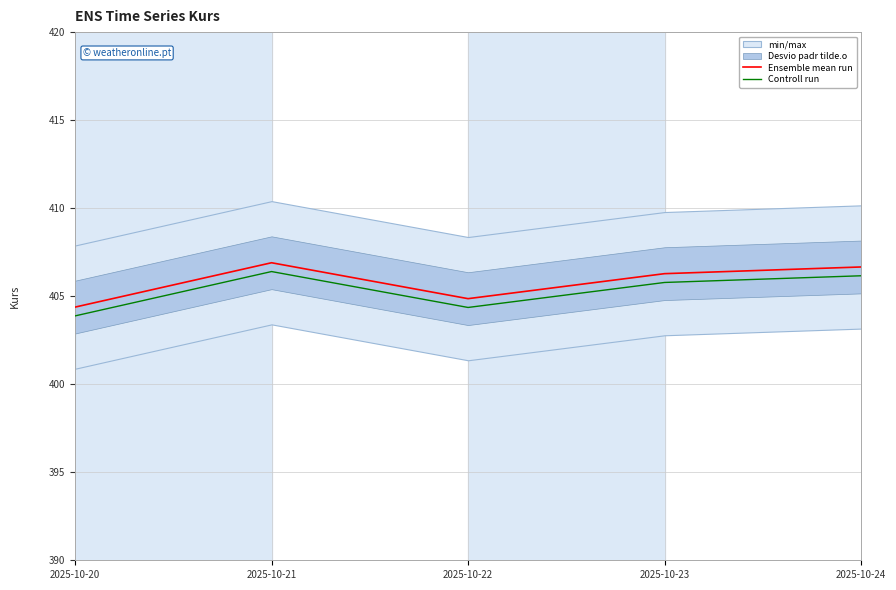

Which has a higher value, 2025-10-24 or 2025-10-23?

2025-10-24